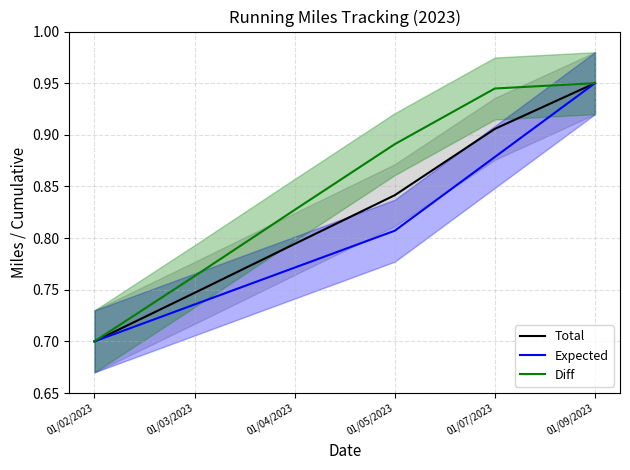

Does the chart have visible grid lines?

Yes